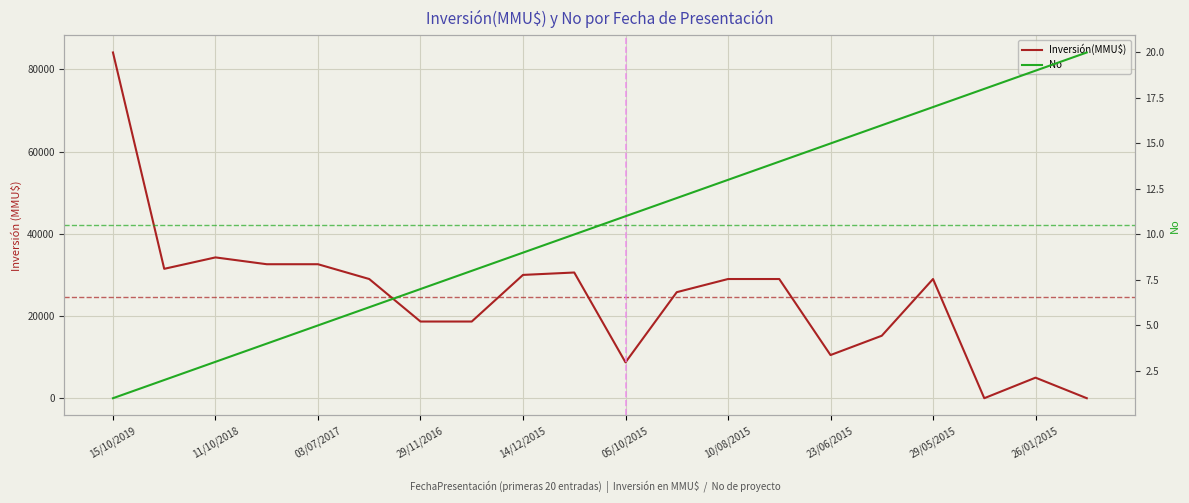

Which has a higher value, 19 or 26/01/2015?

26/01/2015